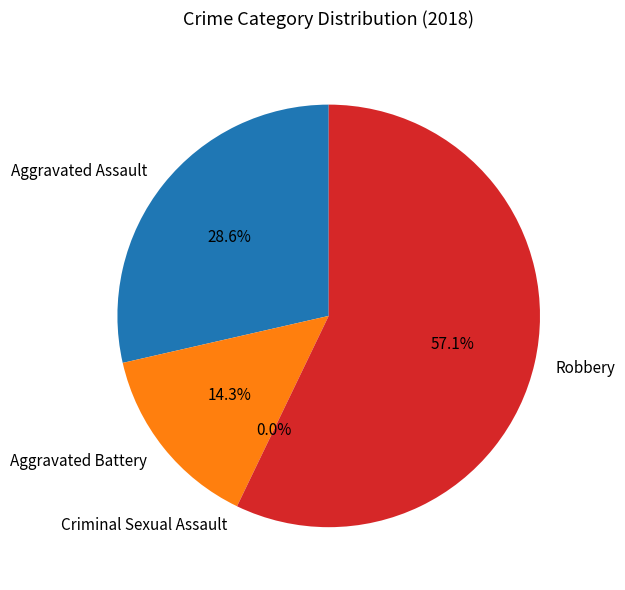

Combined, do Robbery and Aggravated Battery account for over 50%?

Yes